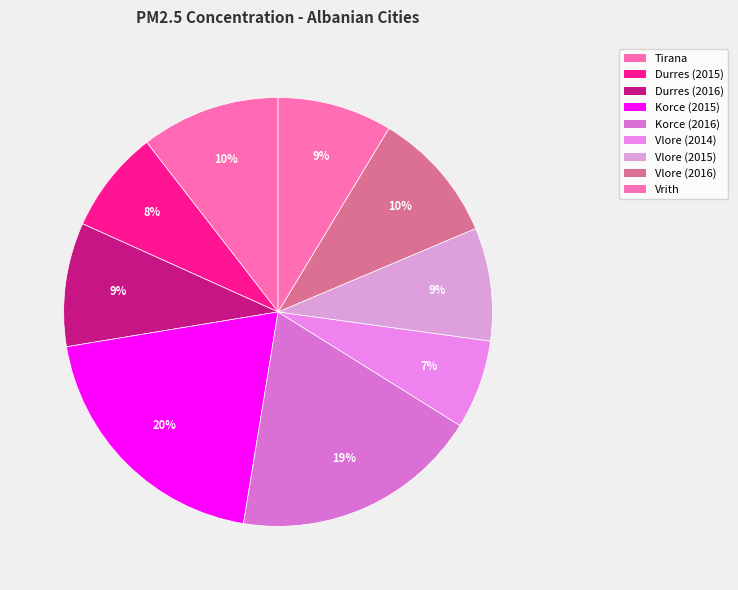

The Durres (2016) slice represents 1% of the pie. True or false?

False